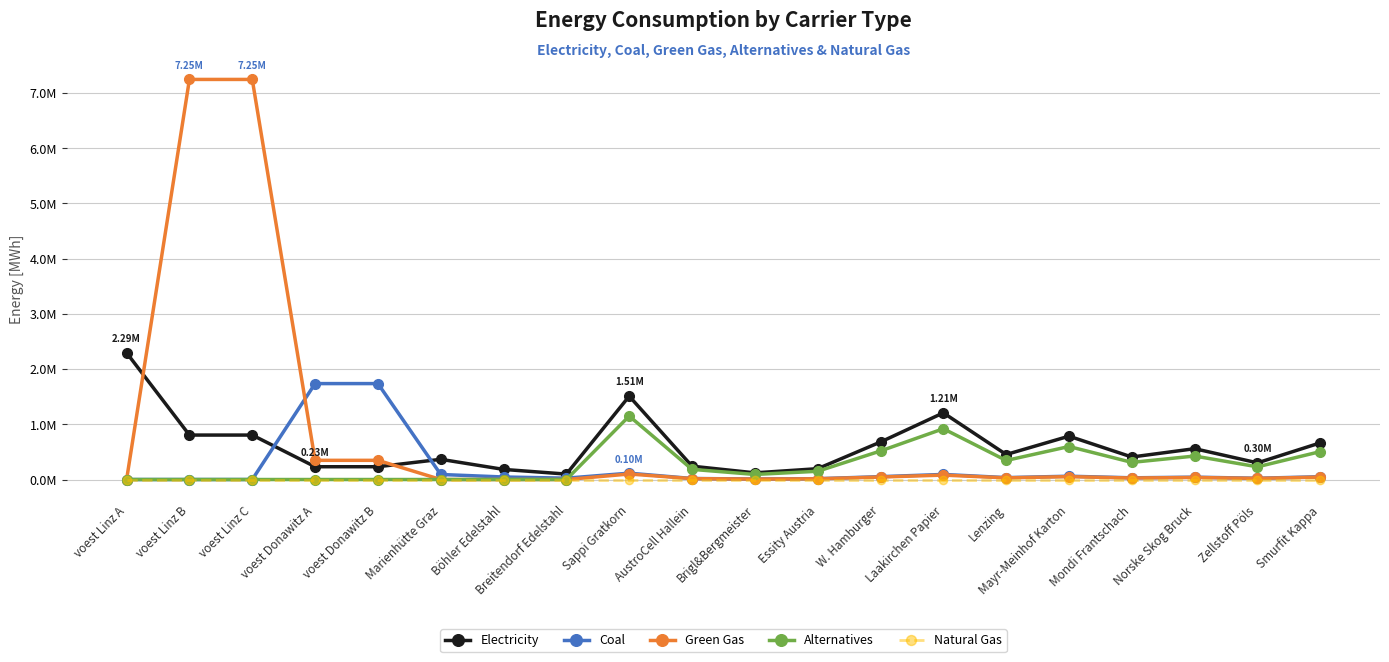

Does the chart display data point markers on the line(s)?

Yes